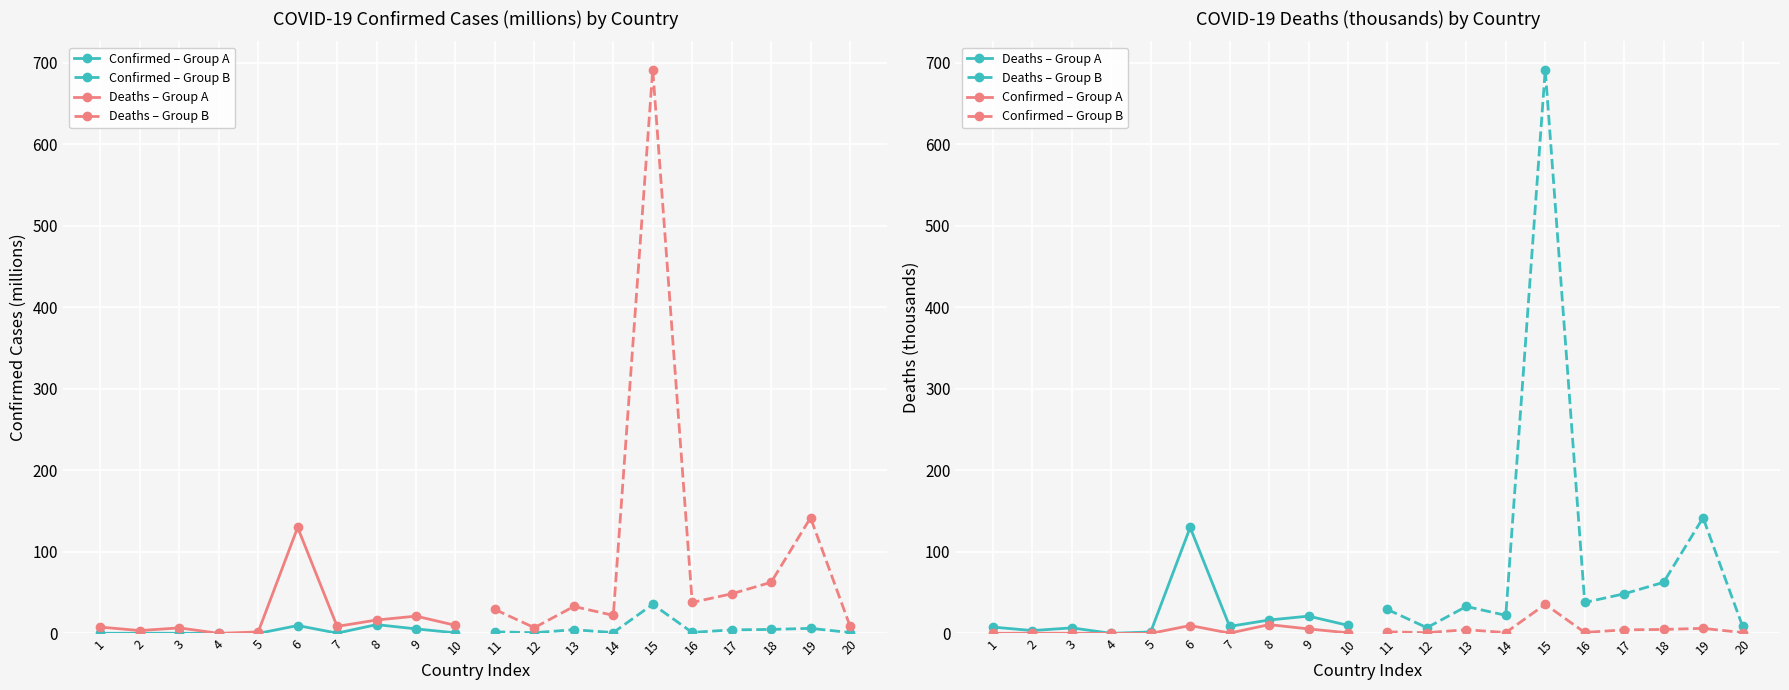

Rank the series at 4 from highest to lowest value.

Deaths – Group B, Confirmed – Group B, Deaths – Group A, Confirmed – Group A